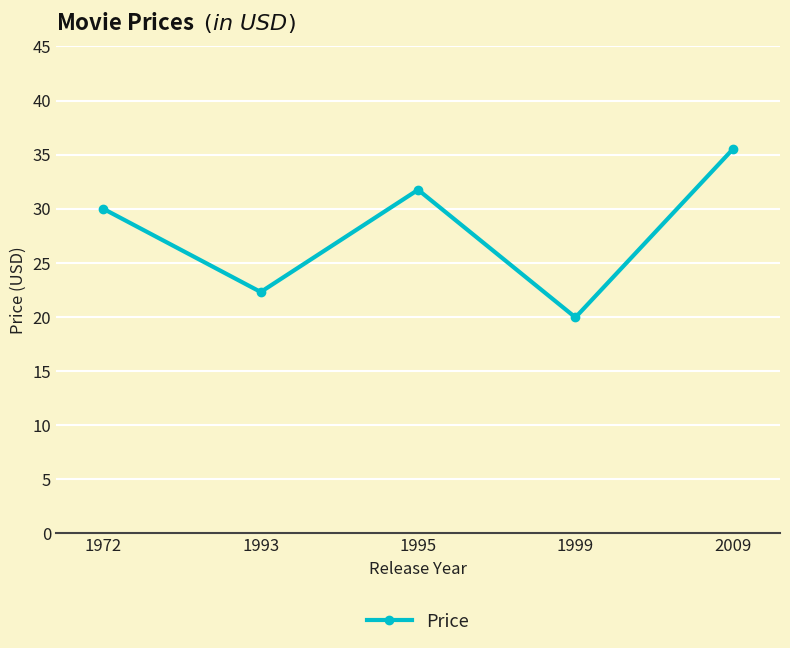

What is the difference between the values at 2009 and 1993?

13.2